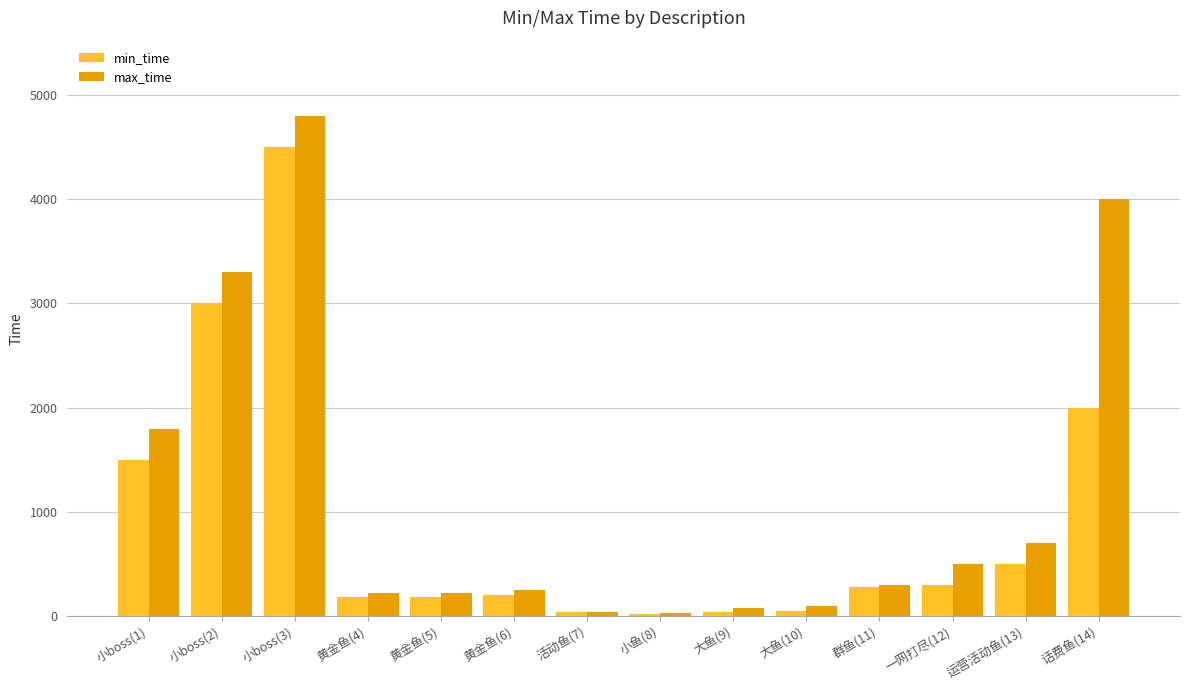

Rank the series at 话费鱼(14) from highest to lowest value.

max_time, min_time